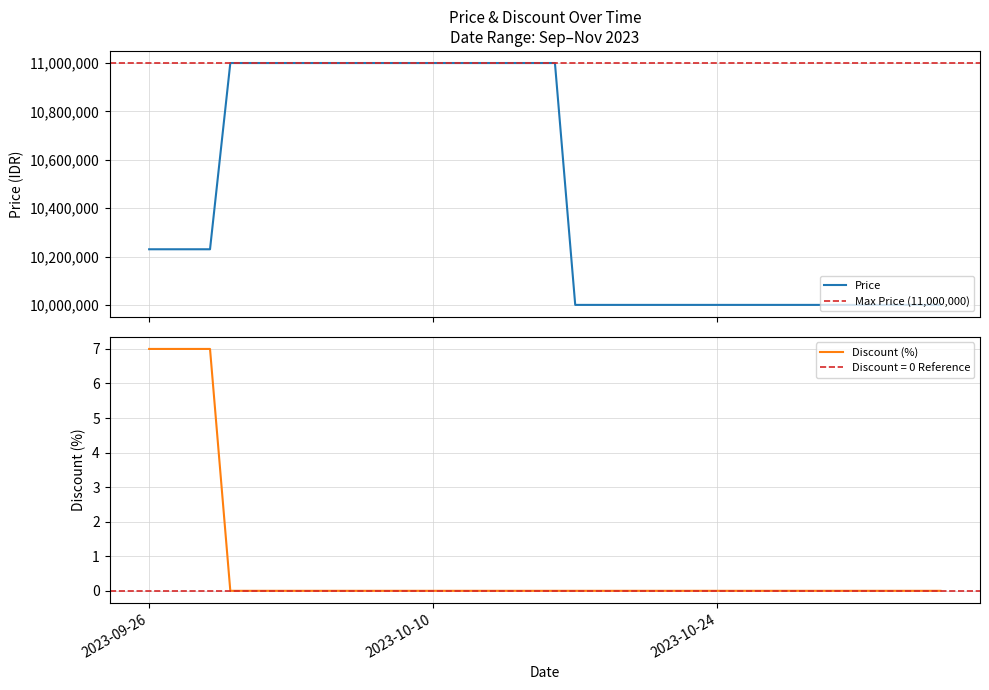

The Price series shows 10000000 at 2023-11-03. True or false?

True